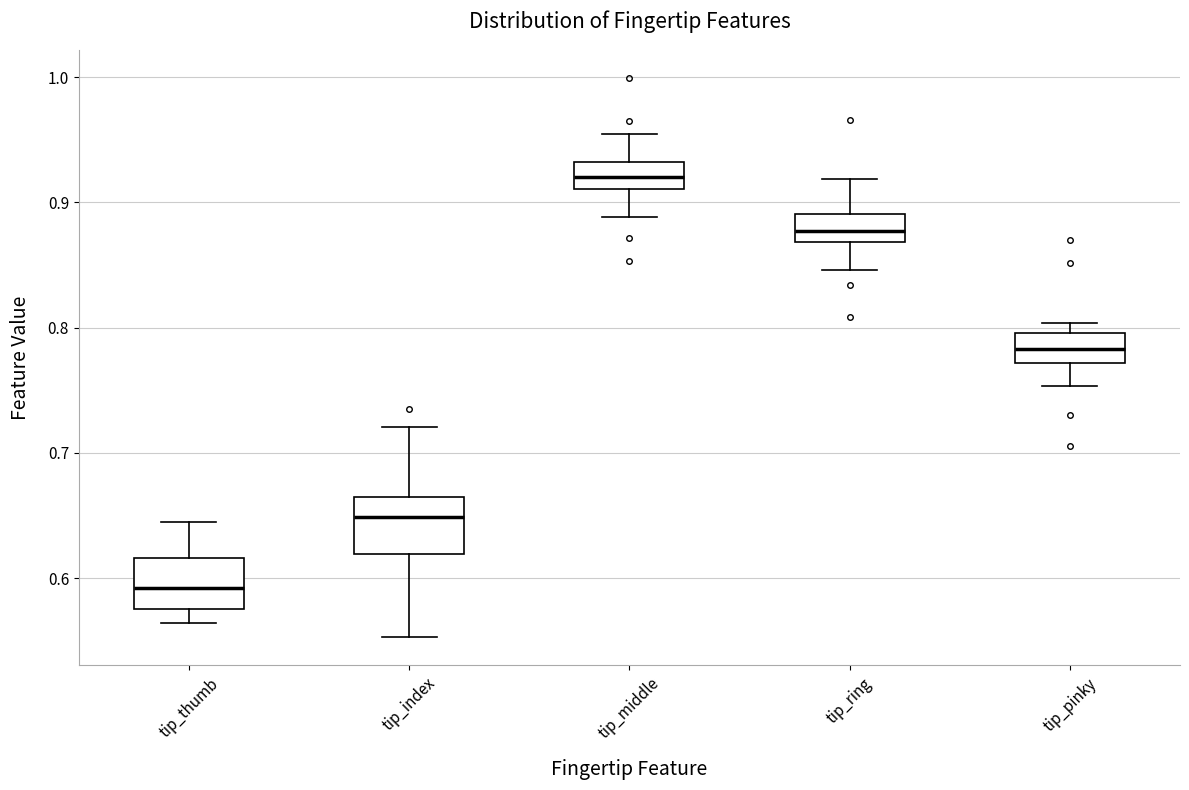

Which box's median line is the highest?

tip_middle